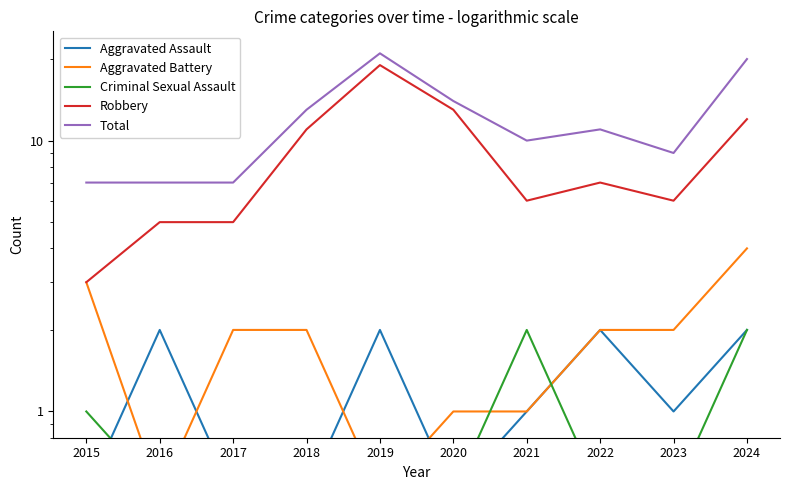

How many distinct data groups are displayed?

5